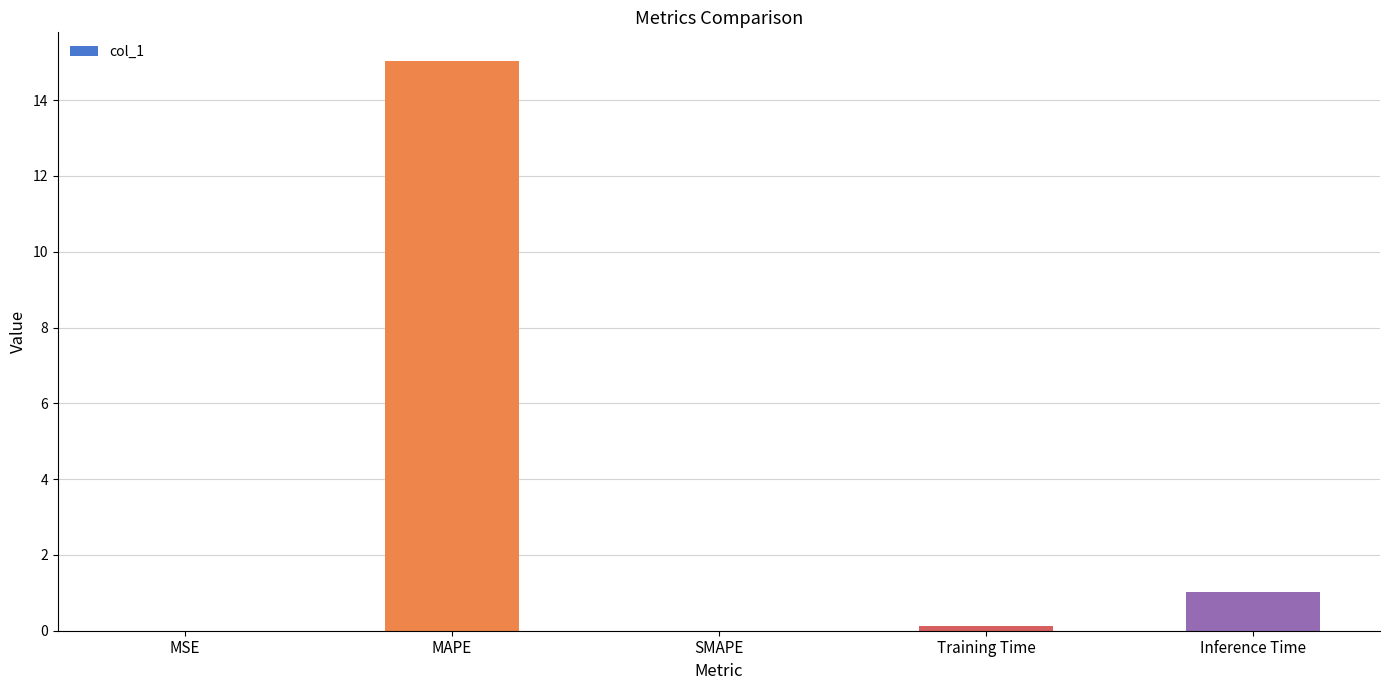

Is it true that the value at Training Time is 0.1?

True